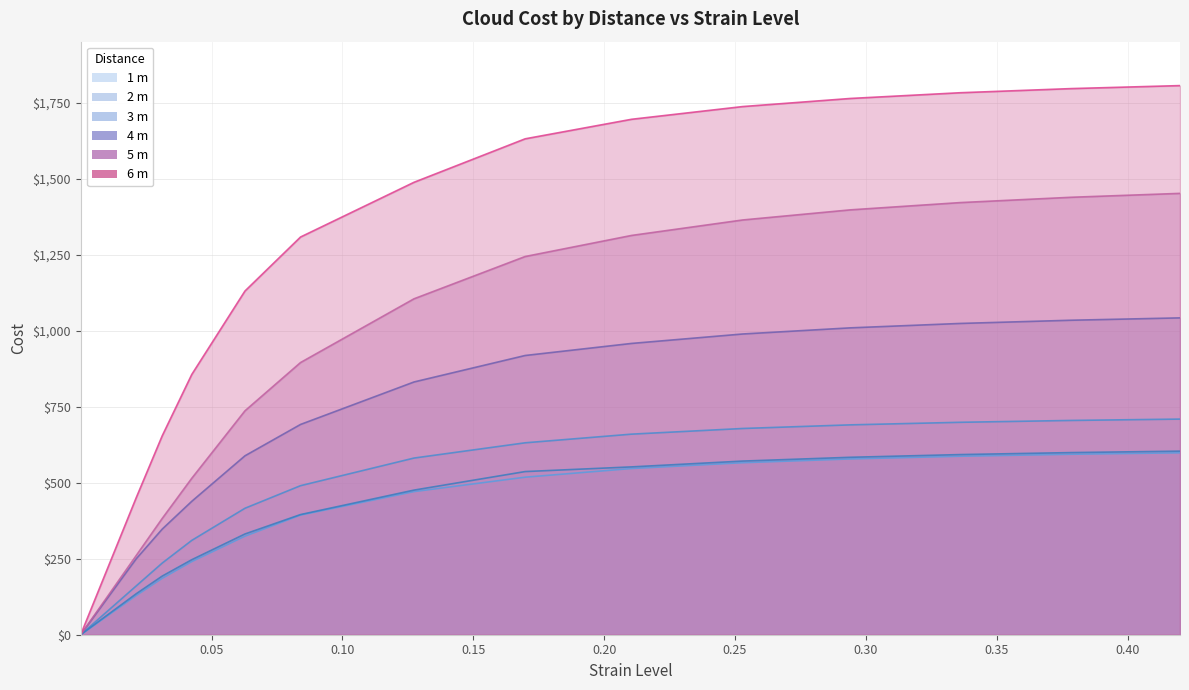

Reading left to right, list all the values displayed in this chart.

1 m: 0.3	31.5	63.2	129.1	185.8	240.8	324.5	393.9	471.1	518.5	547.1	566.2	578.6	587.5	594.0	598.8
2 m: 0.3	39.2	78.6	160.7	235.9	310.5	416.2	490.6	581.5	631.7	660.2	678.8	690.7	699.2	705.3	709.7
3 m: 0.3	32.9	66.0	134.9	193.0	246.9	331.6	395.5	476.0	537.0	552.4	571.5	584.0	592.9	599.5	604.2
4 m: 0.5	60.9	122.3	250.0	347.7	439.2	588.9	692.1	831.9	919.1	958.8	989.8	1010.0	1024.5	1035.1	1042.9
5 m: 0.5	63.5	127.6	260.7	382.8	515.0	737.0	895.9	1105.7	1244.8	1314.2	1365.1	1398.4	1422.3	1439.9	1452.7
6 m: 0.9	109.9	220.7	451.0	654.8	856.7	1131.3	1309.0	1489.1	1632.2	1696.5	1738.4	1765.0	1783.9	1797.6	1807.4